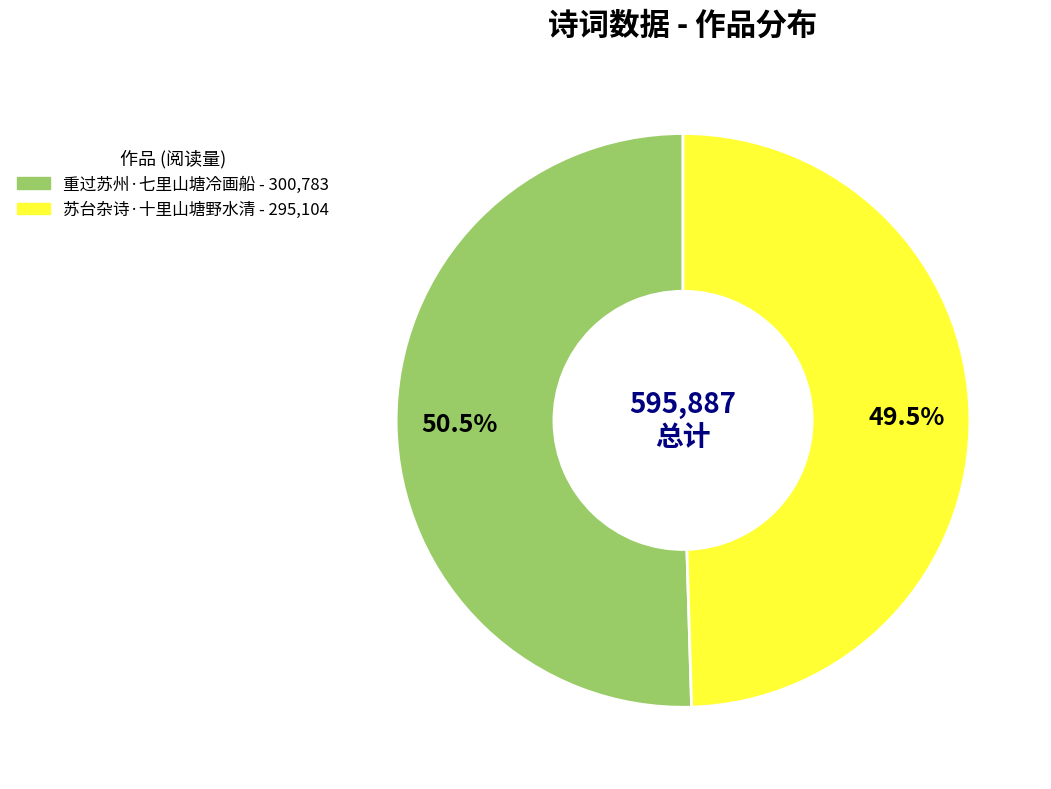

Between 重过苏州·七里山塘冷画船 and 苏台杂诗·十里山塘野水清, which is larger?

重过苏州·七里山塘冷画船